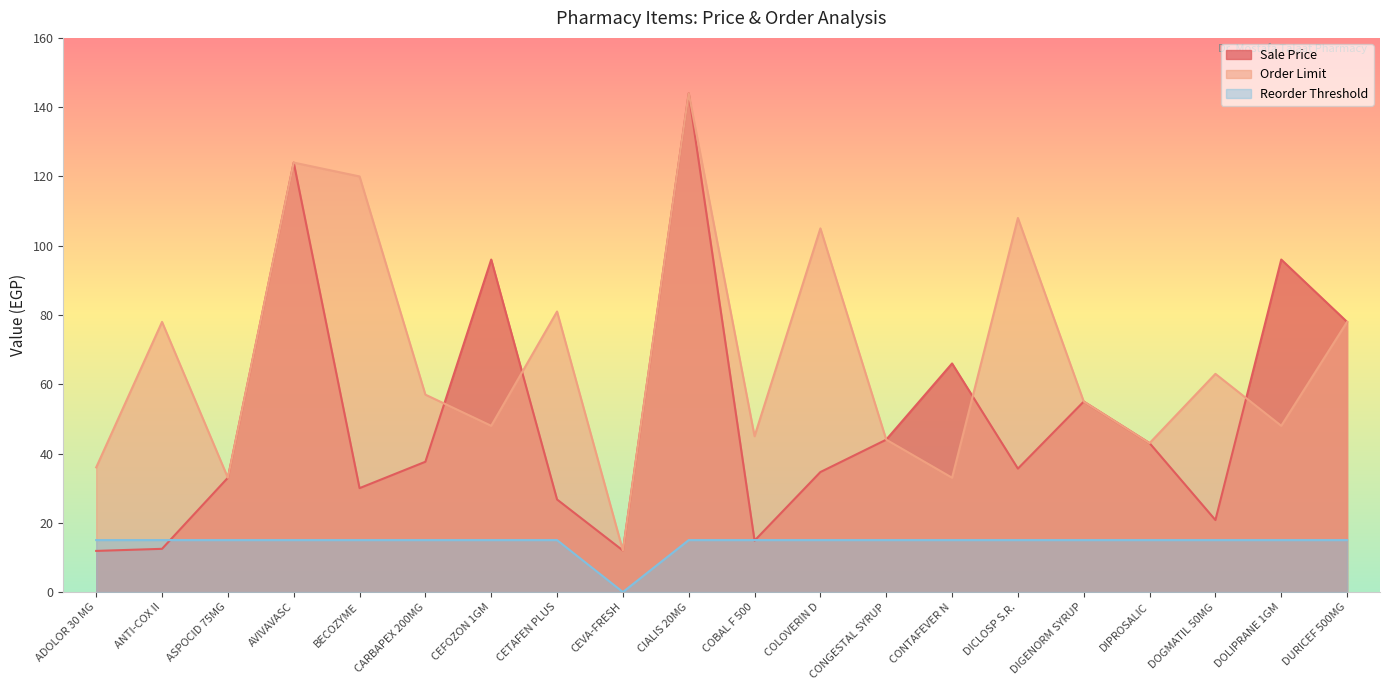

Reading left to right, list all the values displayed in this chart.

Sale Price: ADOLOR 30 MG=11.9	ANTI-COX II=12.5	ASPOCID 75MG=33.0	AVIVAVASC=124.0	BECOZYME=30.0	CARBAPEX 200MG=37.6	CEFOZON 1GM=96.0	CETAFEN PLUS=26.7	CEVA-FRESH=12.0	CIALIS 20MG=144.0	COBAL F 500=14.8	COLOVERIN D=34.6	CONGESTAL SYRUP=44.0	CONTAFEVER N=66.0	DICLOSP S.R.=35.6	DIGENORM SYRUP=55.0	DIPROSALIC=43.0	DOGMATIL 50MG=20.8	DOLIPRANE 1GM=96.0	DURICEF 500MG=78.0
Order Limit: ADOLOR 30 MG=36.0	ANTI-COX II=78.0	ASPOCID 75MG=33.0	AVIVAVASC=124.0	BECOZYME=120.0	CARBAPEX 200MG=57.0	CEFOZON 1GM=48.0	CETAFEN PLUS=81.0	CEVA-FRESH=12.0	CIALIS 20MG=144.0	COBAL F 500=45.0	COLOVERIN D=105.0	CONGESTAL SYRUP=44.0	CONTAFEVER N=33.0	DICLOSP S.R.=108.0	DIGENORM SYRUP=55.0	DIPROSALIC=43.0	DOGMATIL 50MG=63.0	DOLIPRANE 1GM=48.0	DURICEF 500MG=78.0
Reorder Threshold: ADOLOR 30 MG=15.0	ANTI-COX II=15.0	ASPOCID 75MG=15.0	AVIVAVASC=15.0	BECOZYME=15.0	CARBAPEX 200MG=15.0	CEFOZON 1GM=15.0	CETAFEN PLUS=15.0	CEVA-FRESH=0.0	CIALIS 20MG=15.0	COBAL F 500=15.0	COLOVERIN D=15.0	CONGESTAL SYRUP=15.0	CONTAFEVER N=15.0	DICLOSP S.R.=15.0	DIGENORM SYRUP=15.0	DIPROSALIC=15.0	DOGMATIL 50MG=15.0	DOLIPRANE 1GM=15.0	DURICEF 500MG=15.0